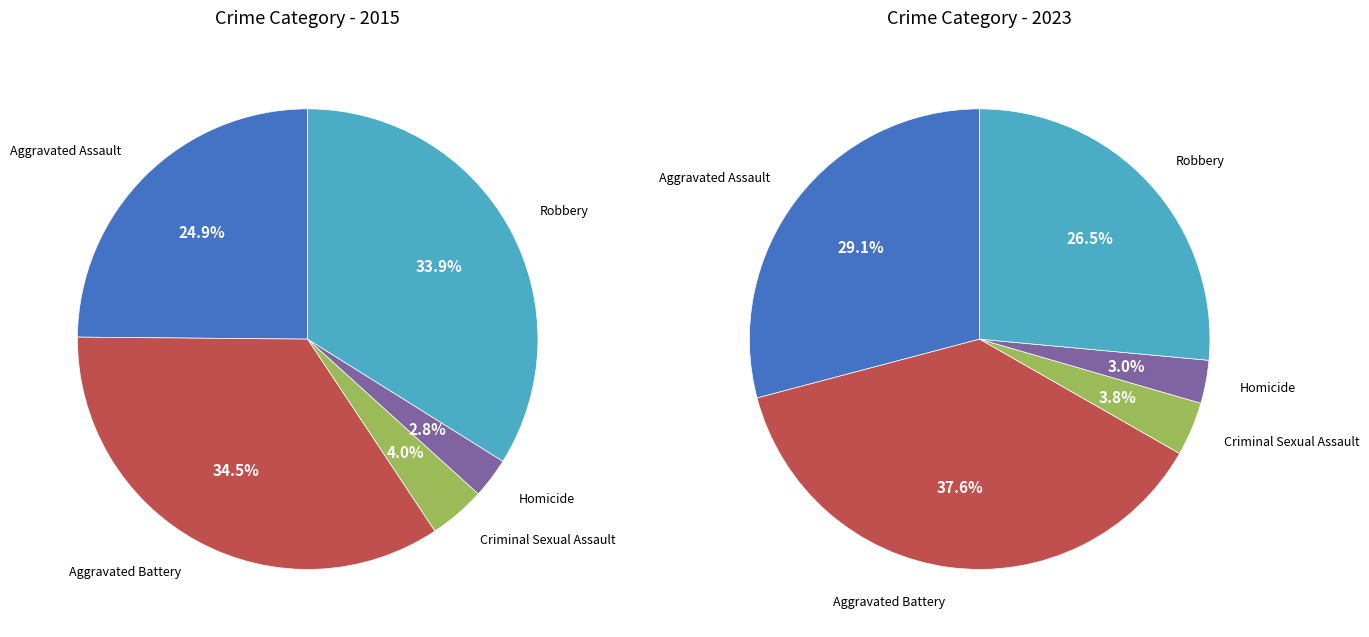

Is there a majority slice in this chart?

No